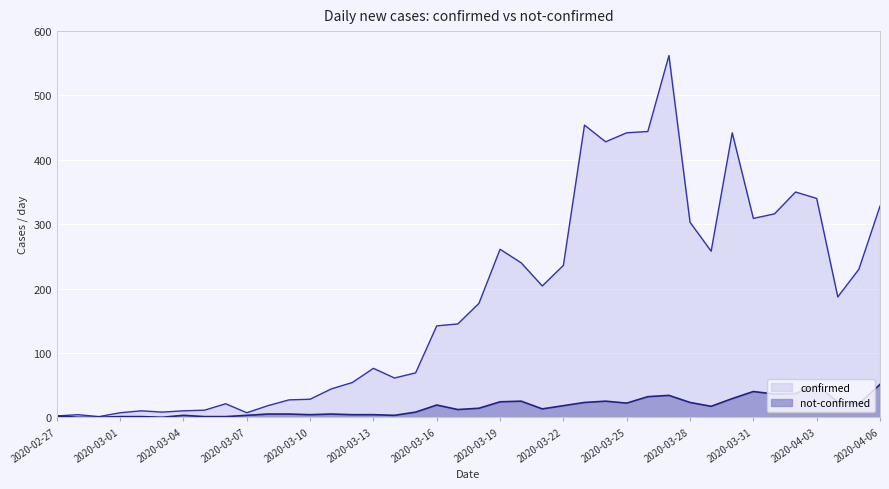

True or false: confirmed and not-confirmed intersect in this chart.

False